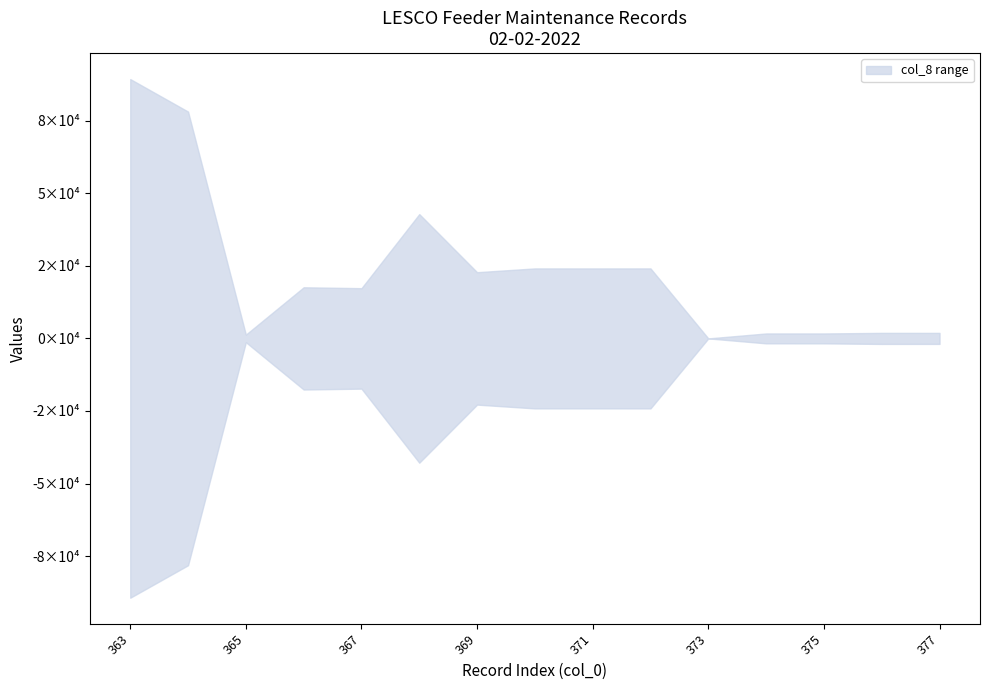

List the labels in order of col_0 value, smallest first.

363, 364, 365, 366, 367, 368, 369, 370, 371, 372, 373, 374, 375, 376, 377